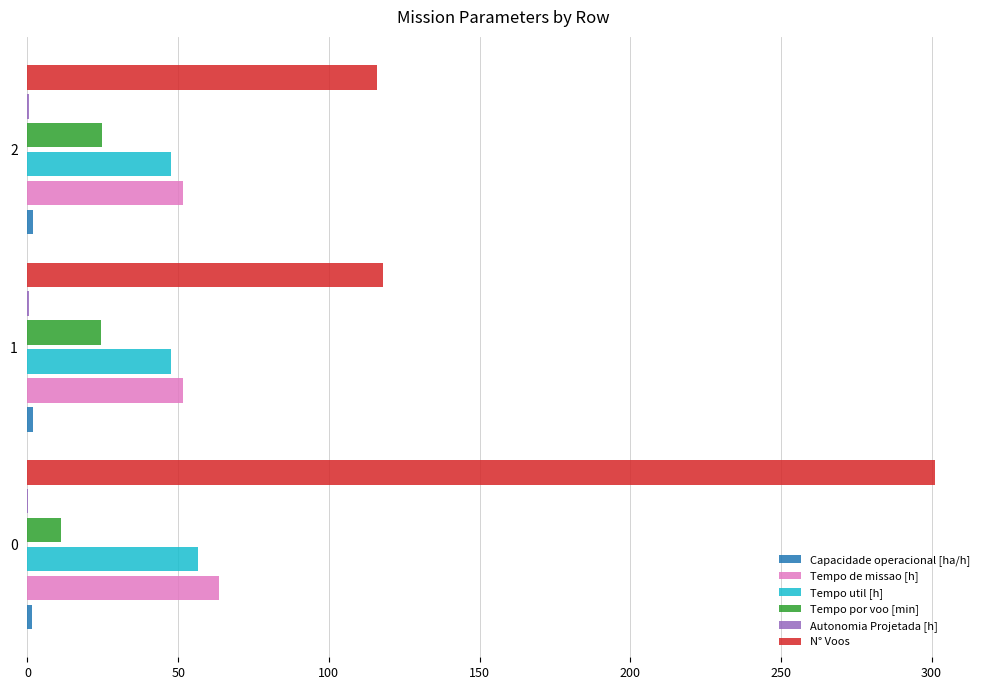

What is the maximum value shown in the chart?

301.0